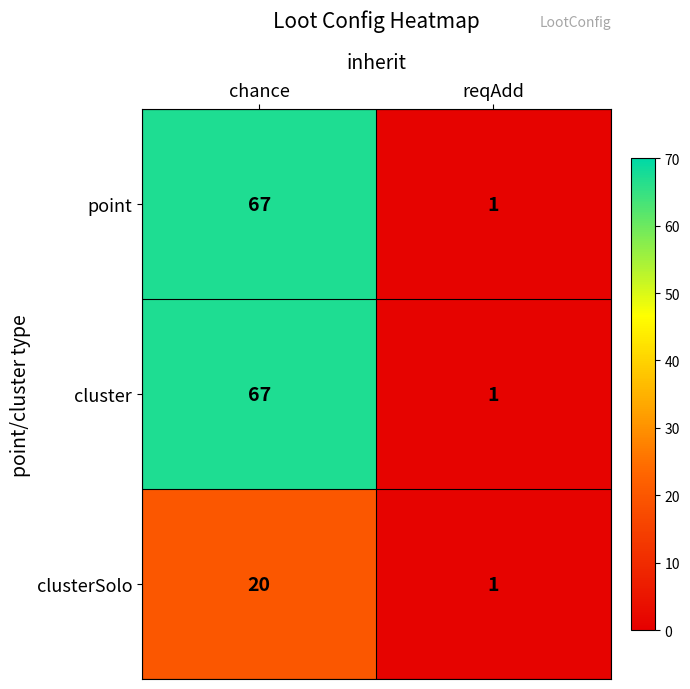

What is the sum of all cluster values?

68